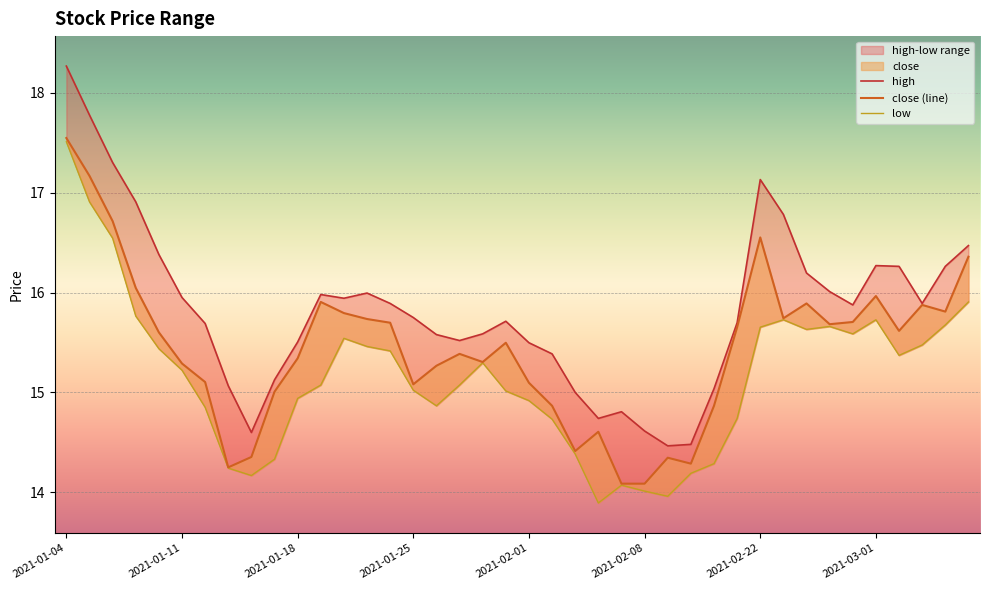

Which label corresponds to the largest value in the chart?

2021-01-04